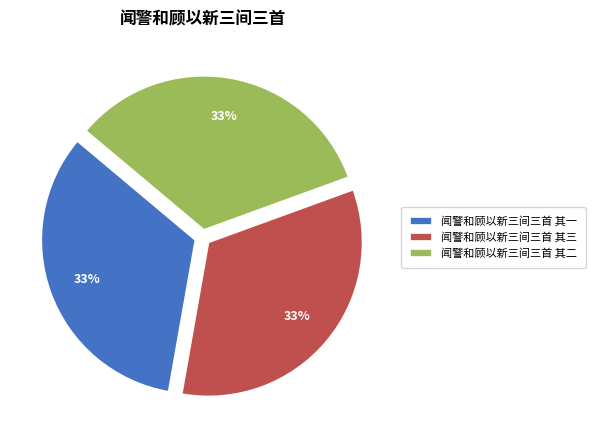

Combined, do 闻警和顾以新三间三首 其二 and 闻警和顾以新三间三首 其一 account for over 50%?

Yes